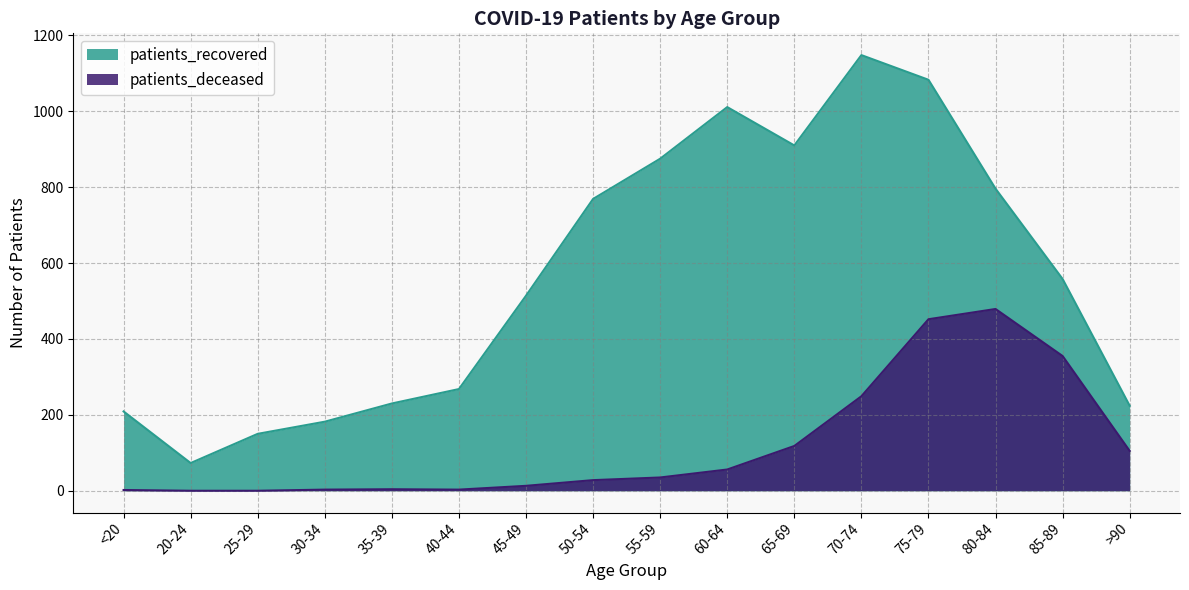

At which label does patients_deceased reach its peak?

80-84